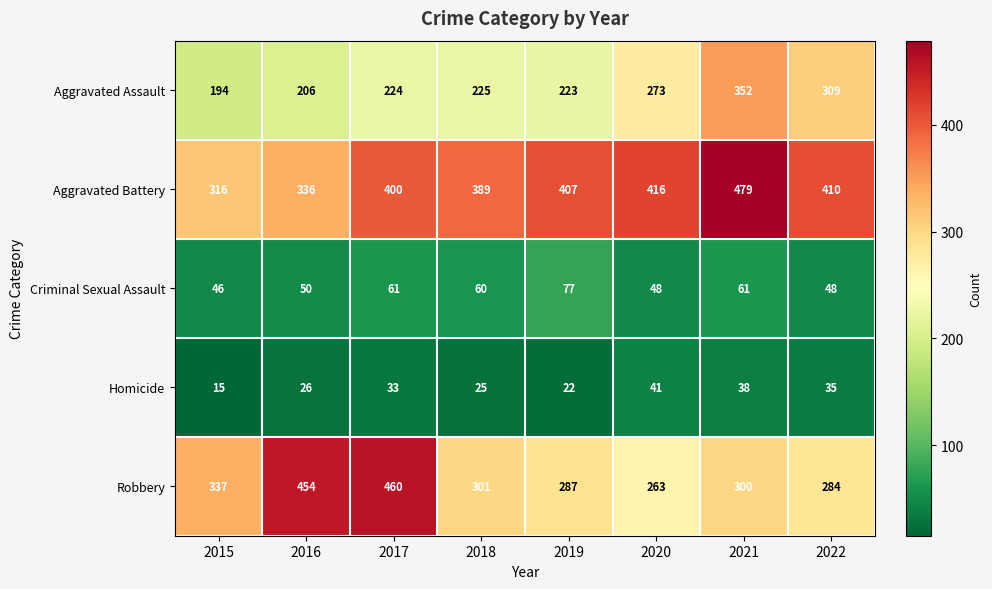

Where does the Robbery series first go above 301?

2015